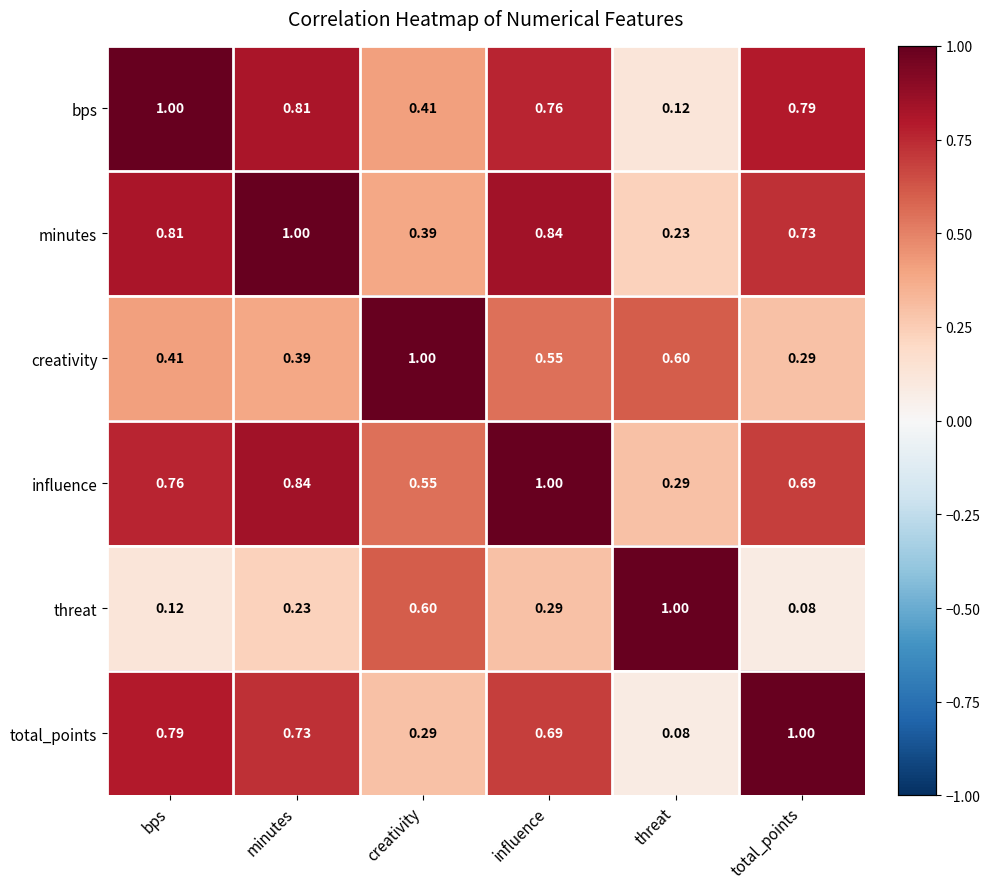

Is the value of threat at total_points greater than the value of creativity at threat?

No